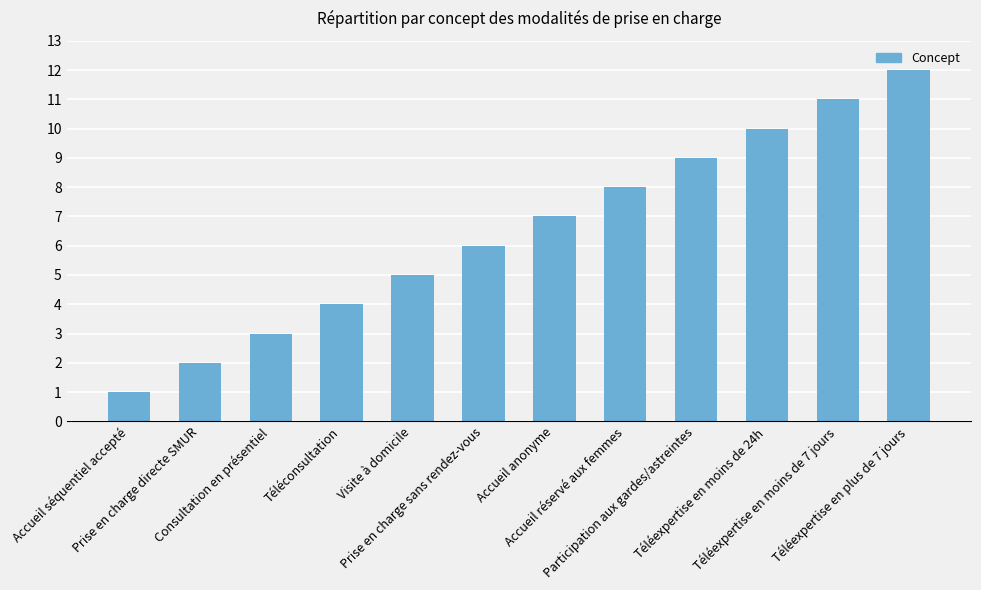

What is the label of the 8th bar from the left?

Accueil réservé aux femmes